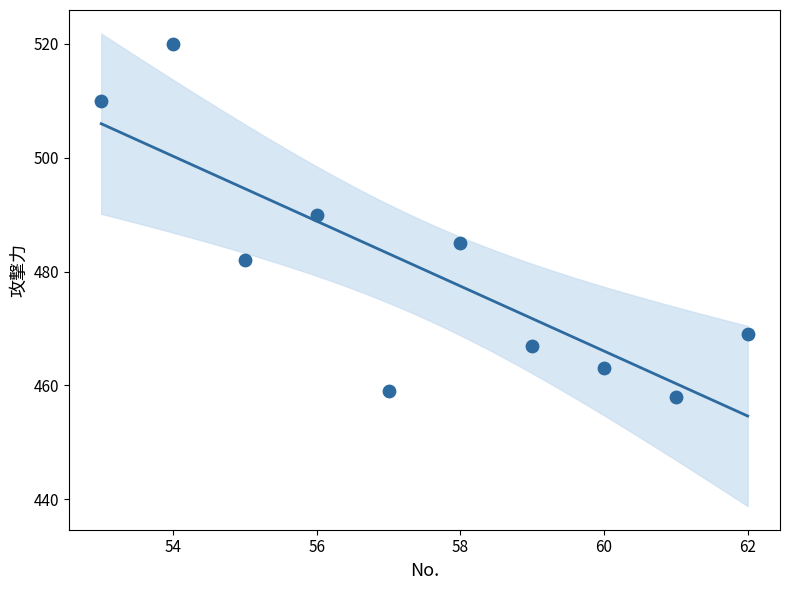

What is the average X value?

58